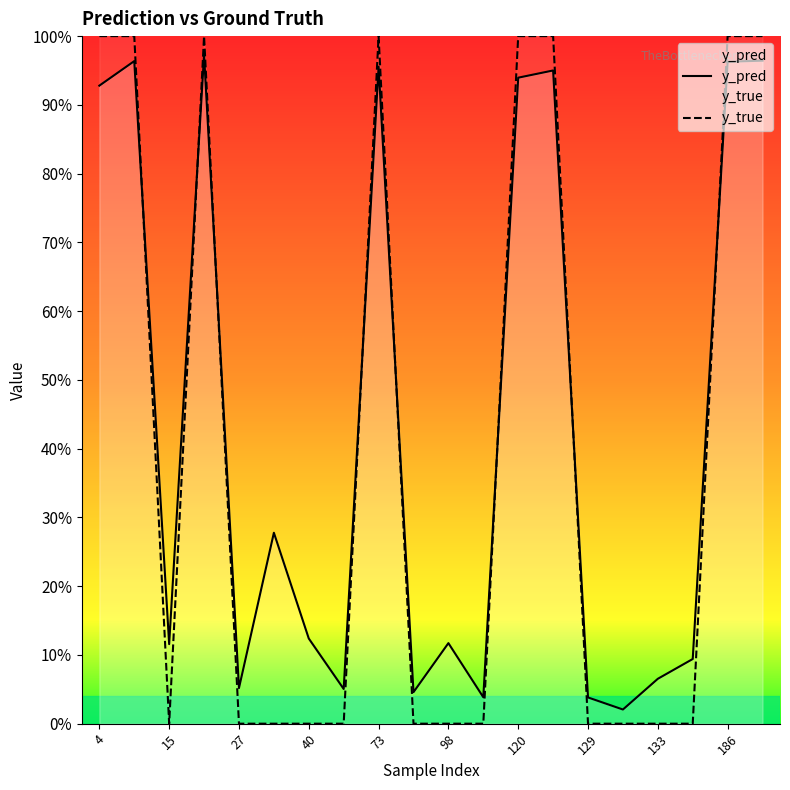

List the series in order of their overall mean, lowest first.

y_true, y_pred